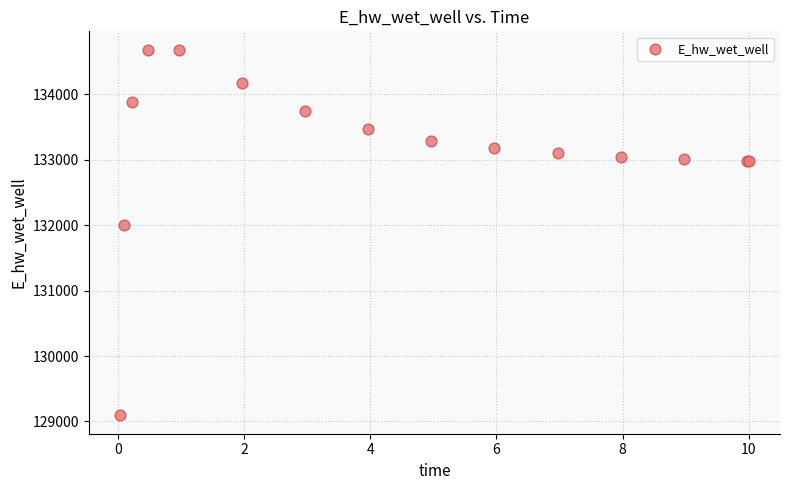

What Y value in the scatter plot is closest to 131889?

132010.9